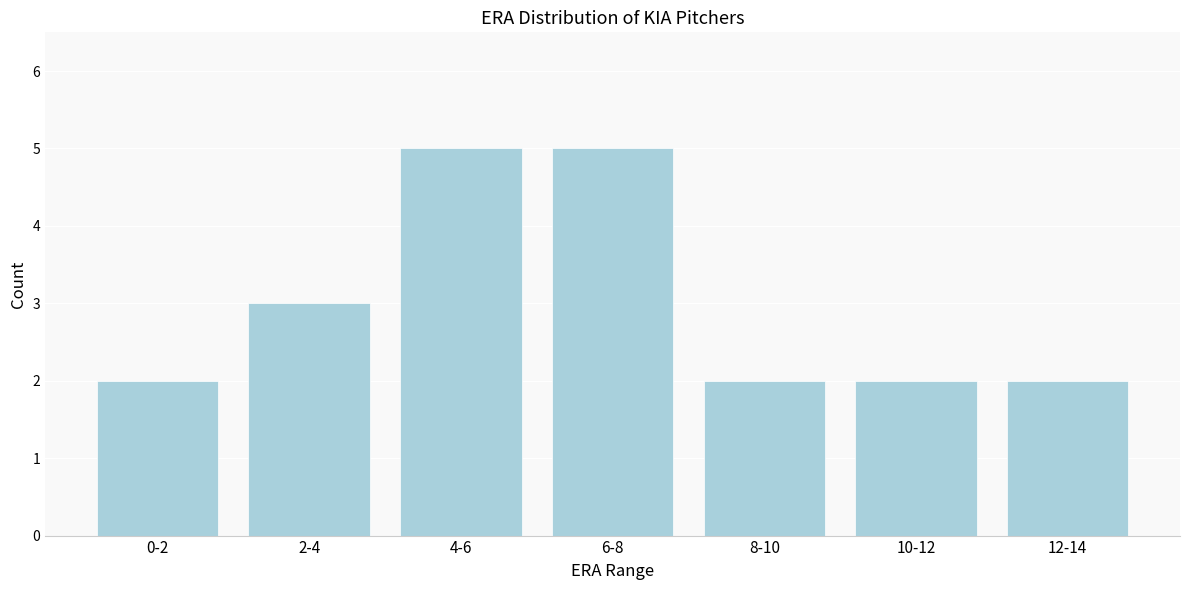

Reading left to right, what are all the values shown in this chart?

2	3	5	5	2	2	2